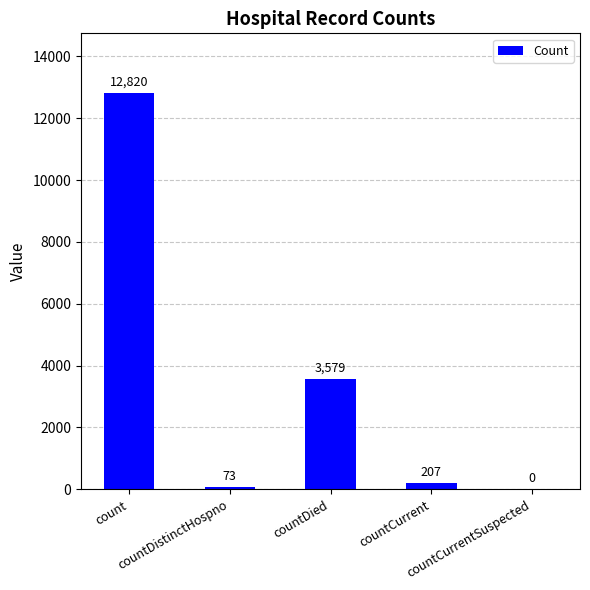

At which label is the value closest to 6410?

countDied